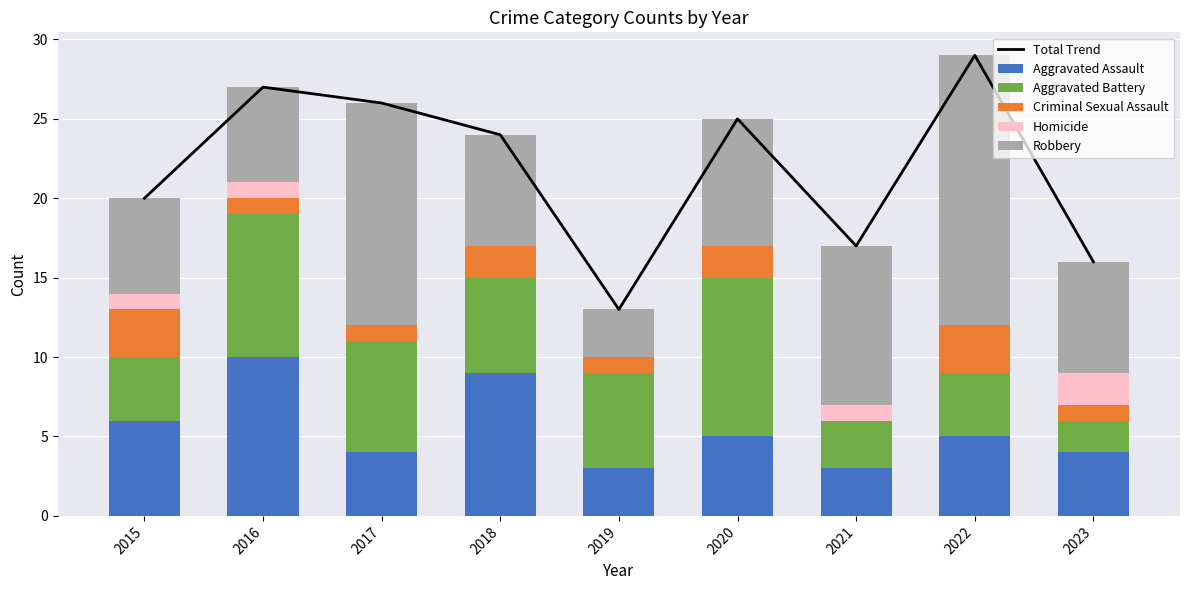

Is it true that Robbery equals 8 at 2020?

True